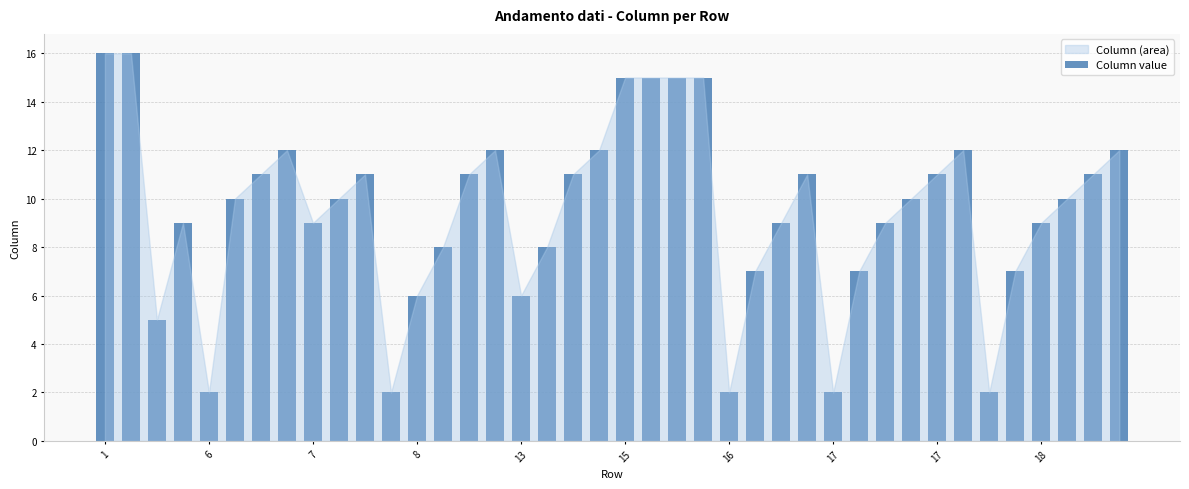

What is the sum of all values?

378